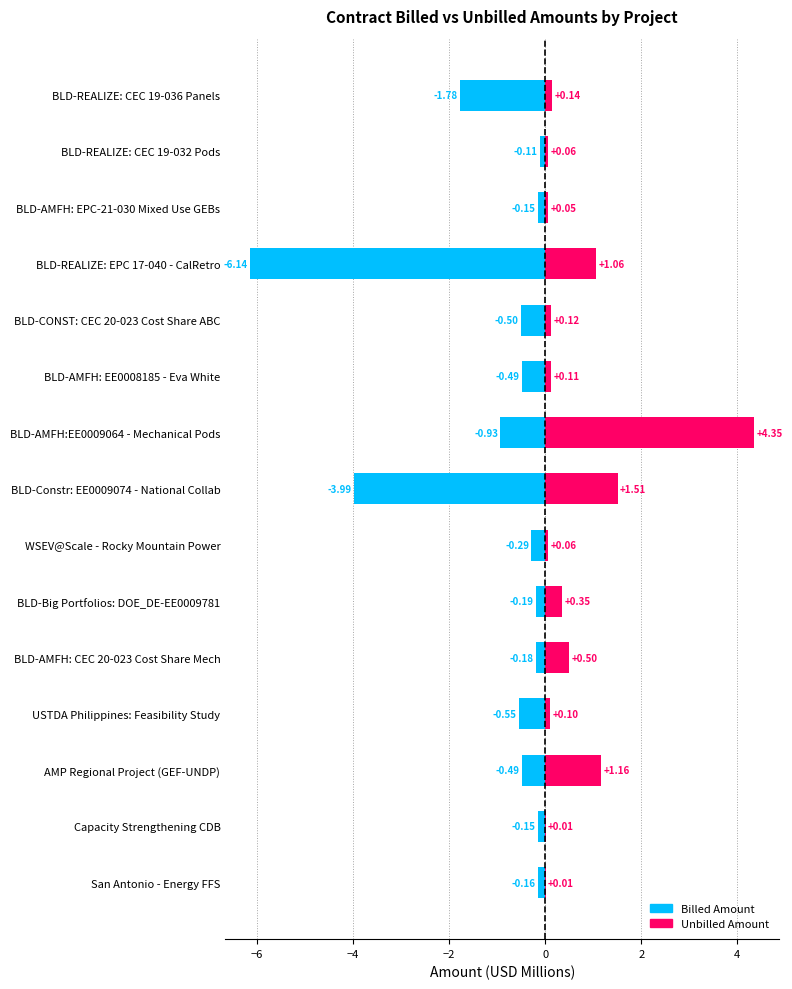

At BLD-AMFH: EPC-21-030 Mixed Use GEBs, list the series in order from largest to smallest.

Unbilled Amount, Billed Amount